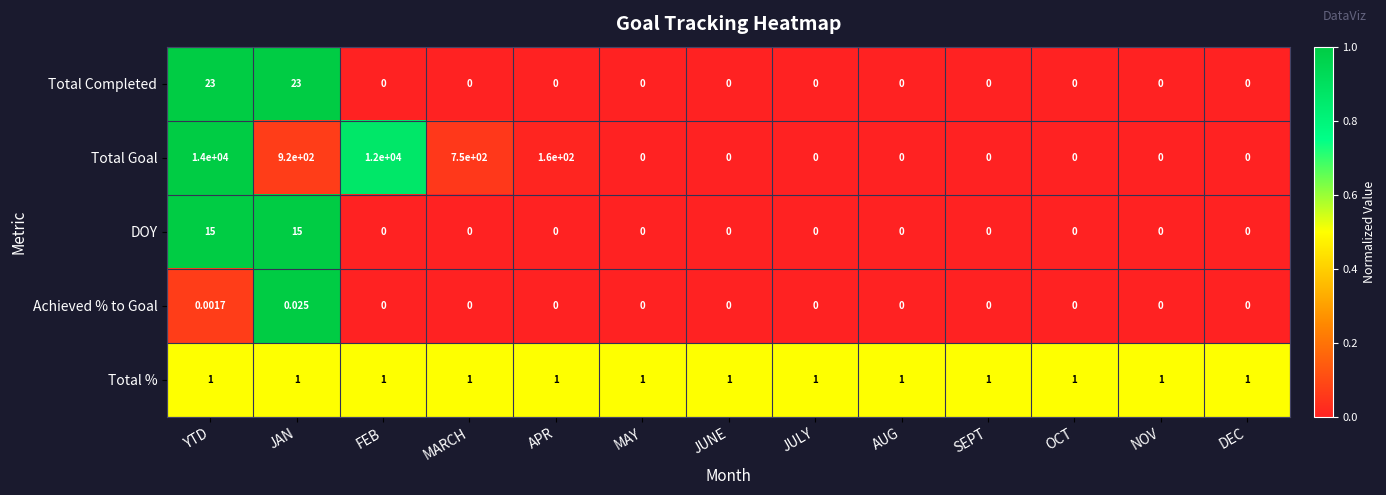

Which series changed the most between JAN and AUG?

Total Goal